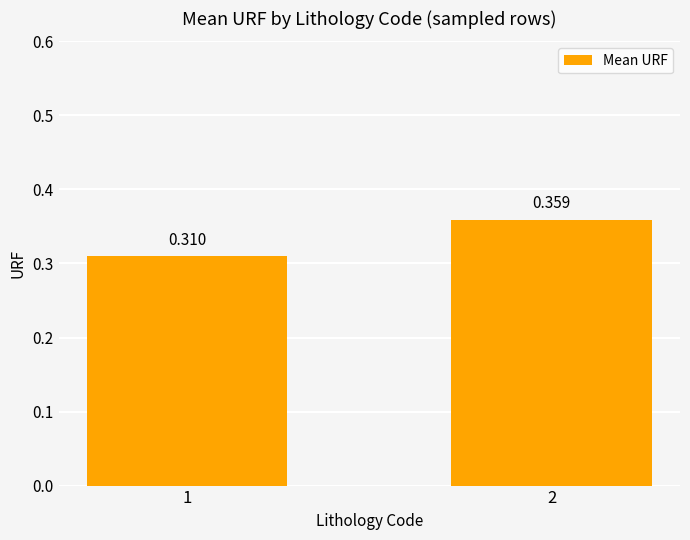

What is the maximum value shown in the chart?

0.4